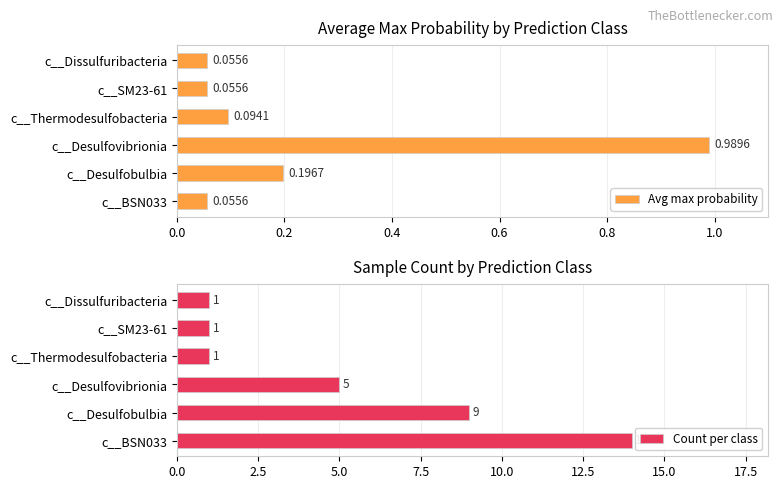

Which series has the largest total across all categories?

Count per class